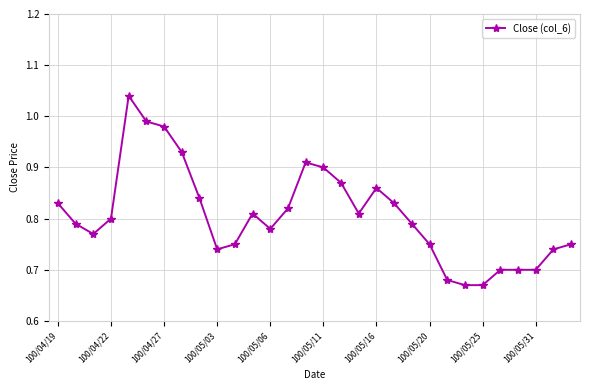

What is the difference between the second highest and minimum values?

0.3